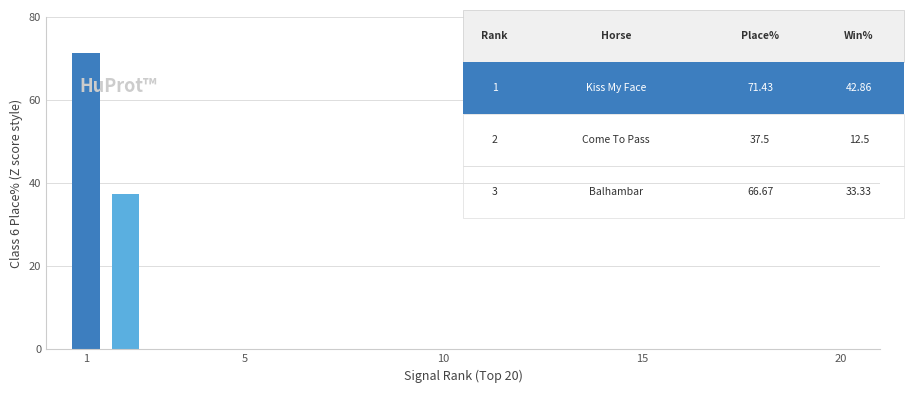

What is the greatest value displayed?

71.4